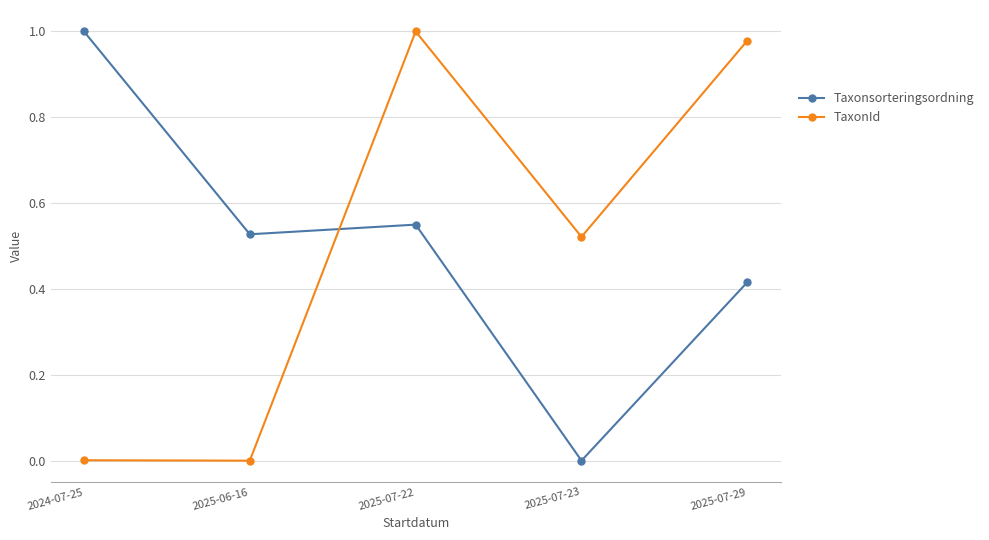

How many lines are shown in the chart?

2